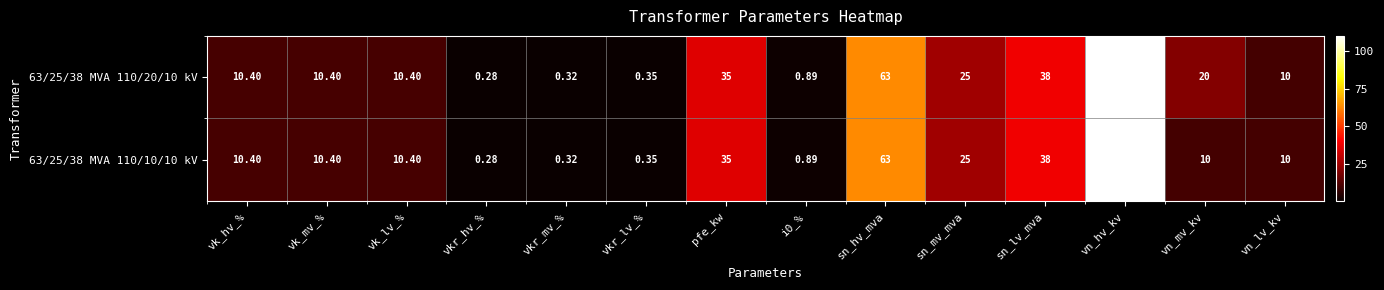

At how many categories does at least one series exceed 37?

3